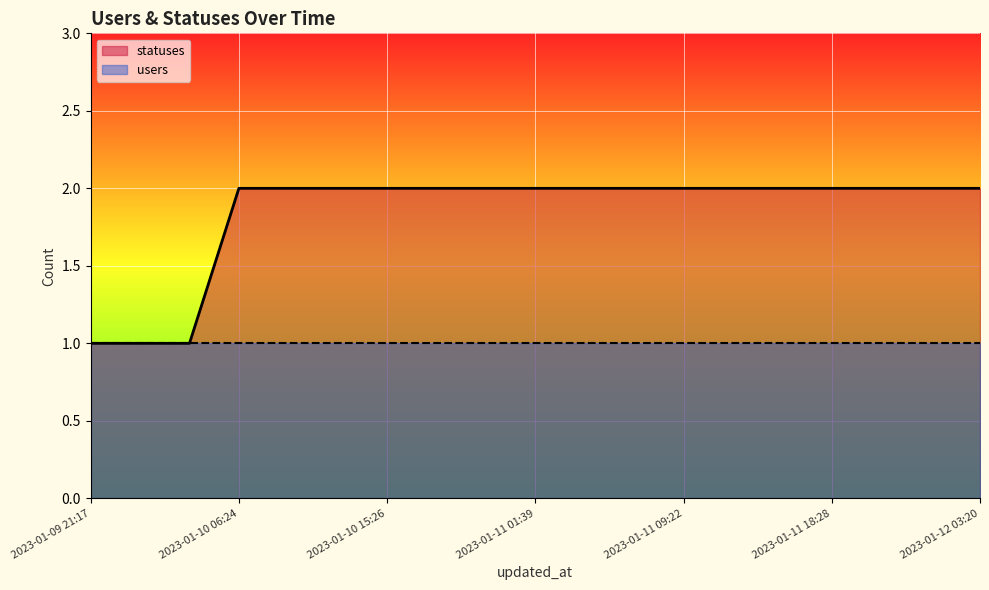

The value at 2023-01-11 18:28 is 1. True or false?

False